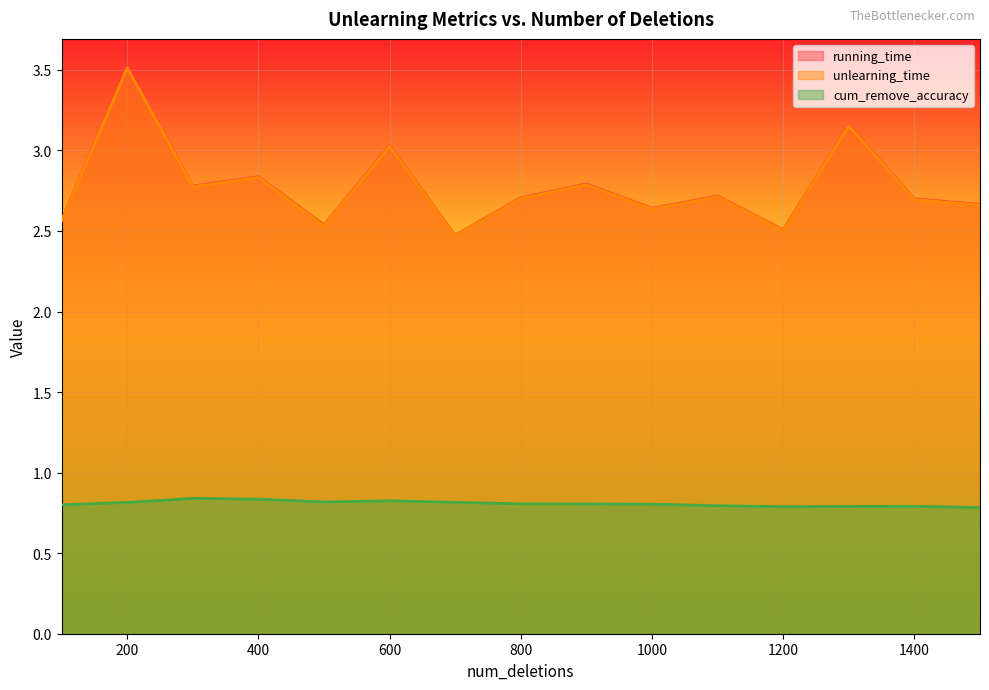

What is the sum of all running_time values?

41.6